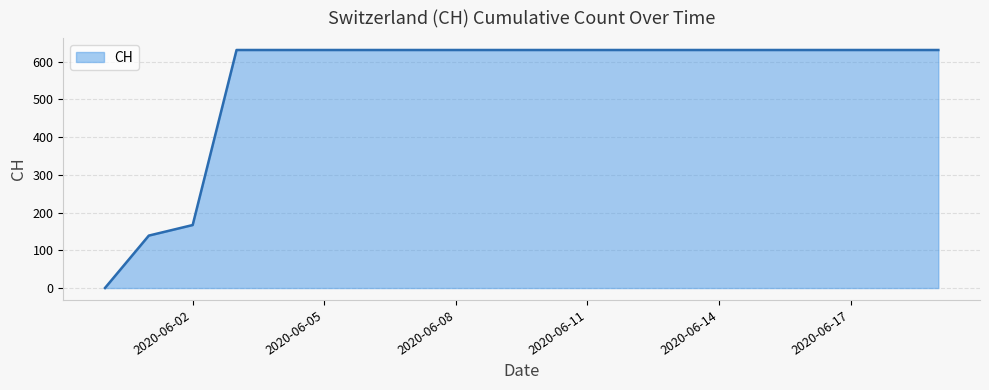

What is the maximum value shown in the chart?

631